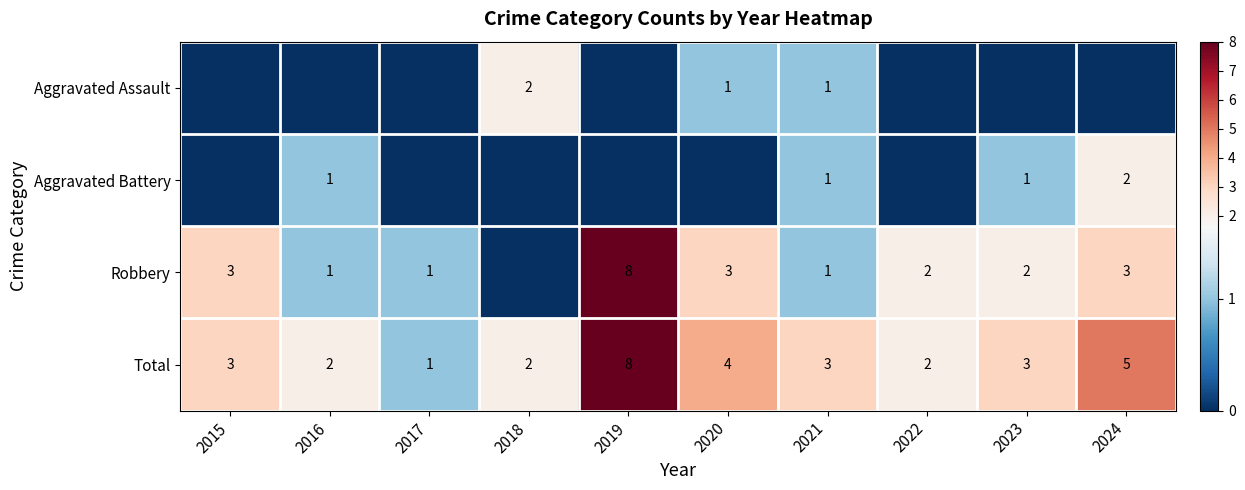

What is the sum of the Robbery values at 2021 and 2022?

3